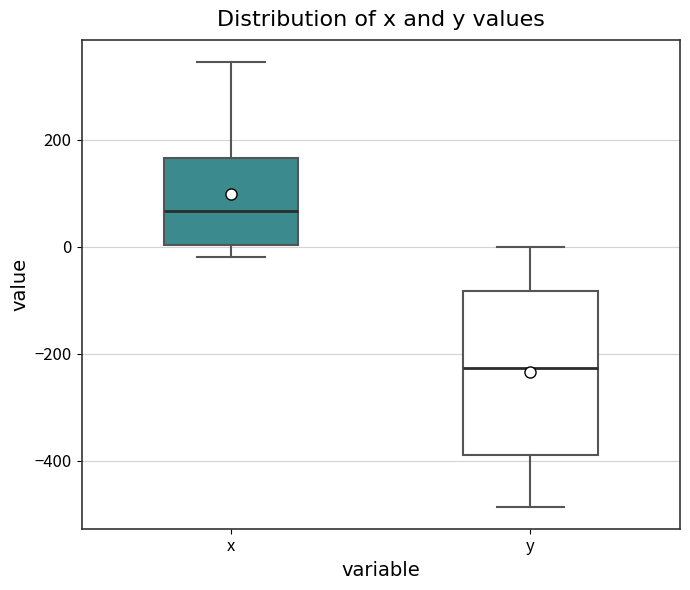

Where is the lower edge of the box for y on the y-axis? The values are not printed on the chart, so give them approximately, as read against the axis.

-380